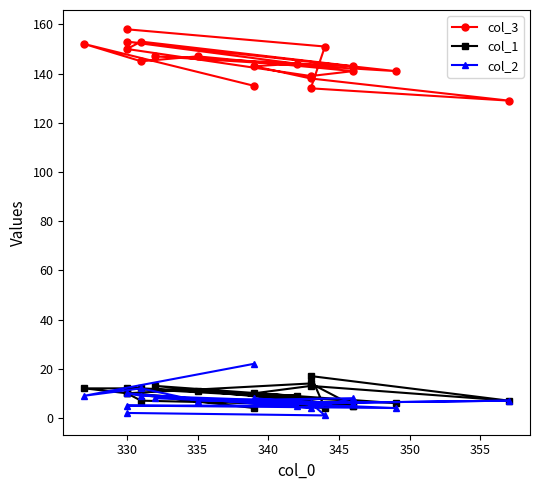

True or false: col_3 has more than 0 points higher than both neighbors.

True